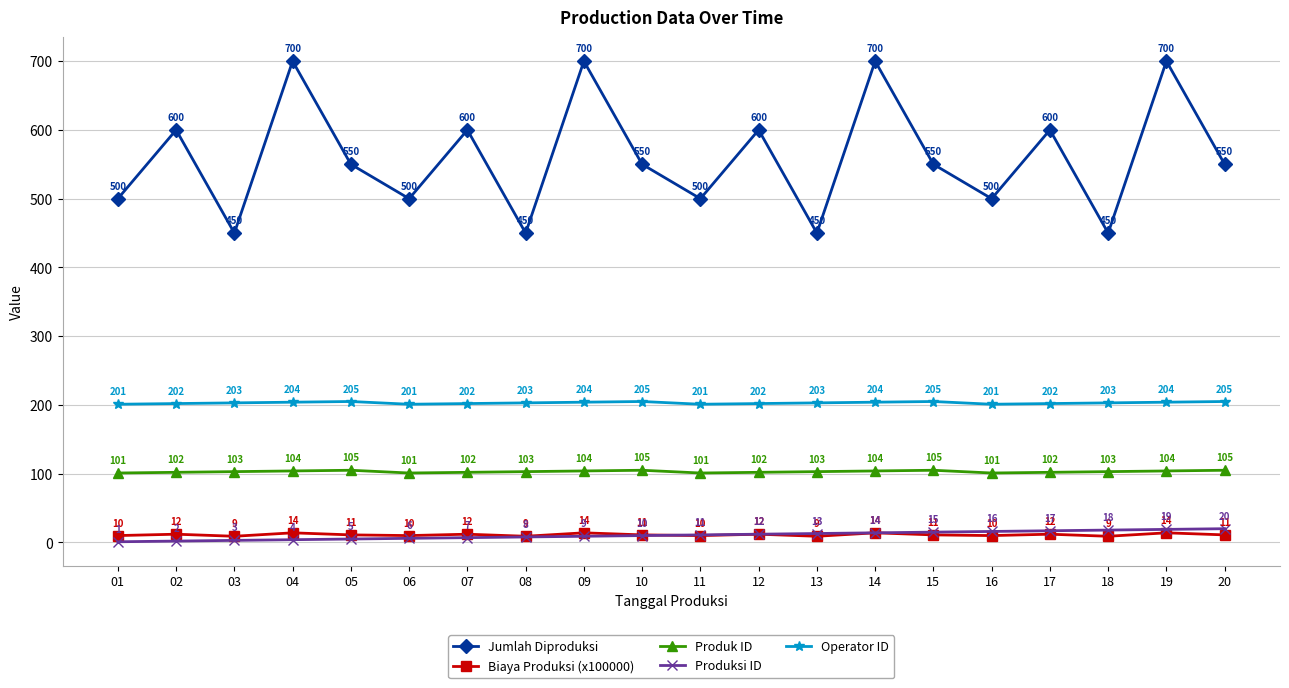

How many interior local peaks does the Biaya Produksi (x100000) series have?

8